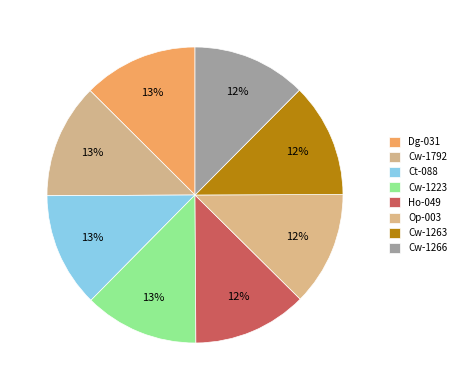

Is it true that Ho-049 is 6% of the pie?

False